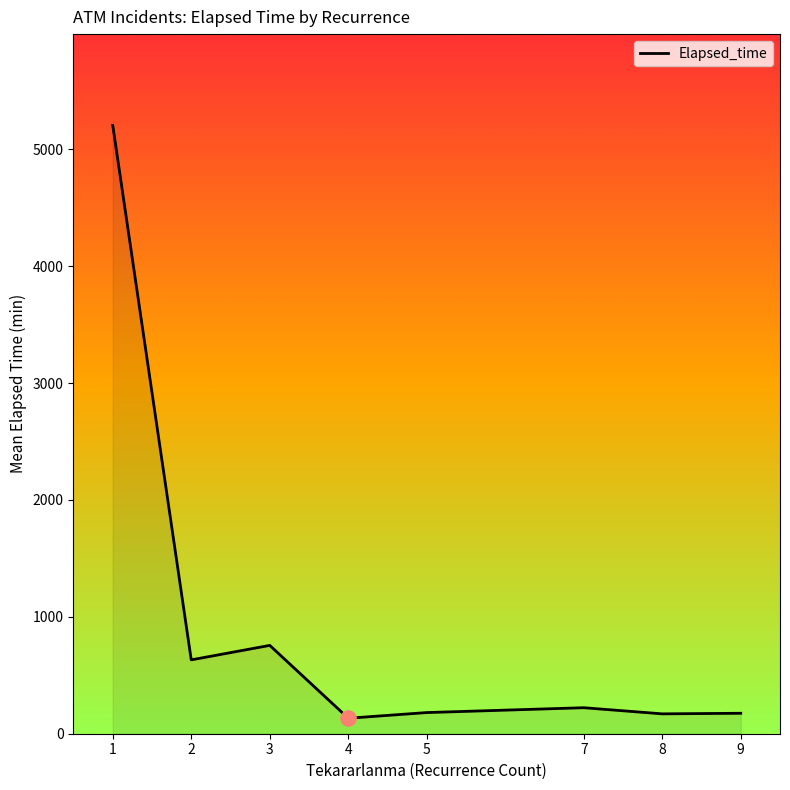

Approximately how many times larger is the value at 9 compared to 7?

0.8